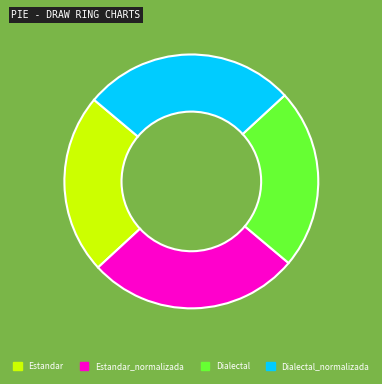

Is it true that Dialectal_normalizada is 27% of the pie?

True